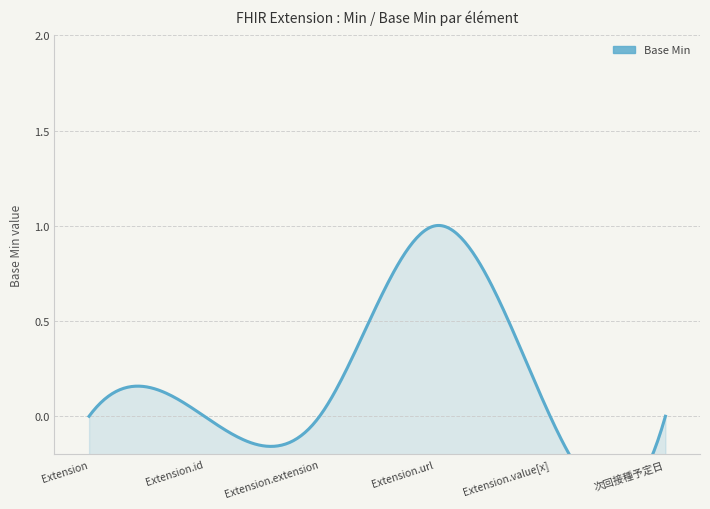

Which category has the highest value across all series?

Extension.url